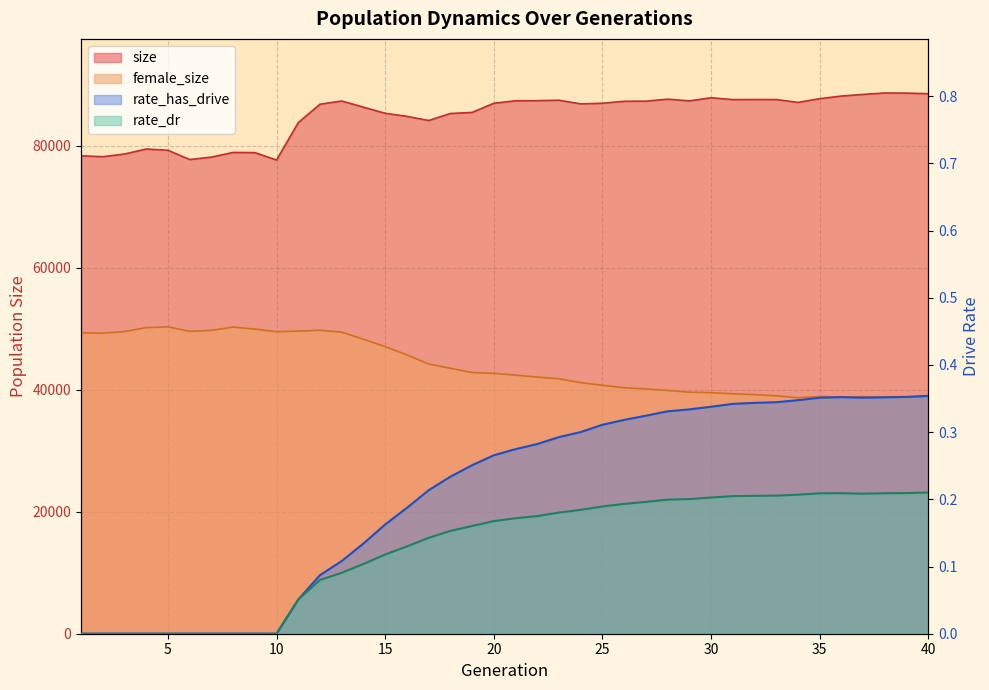

At which label is female_size closest to 44491?

17